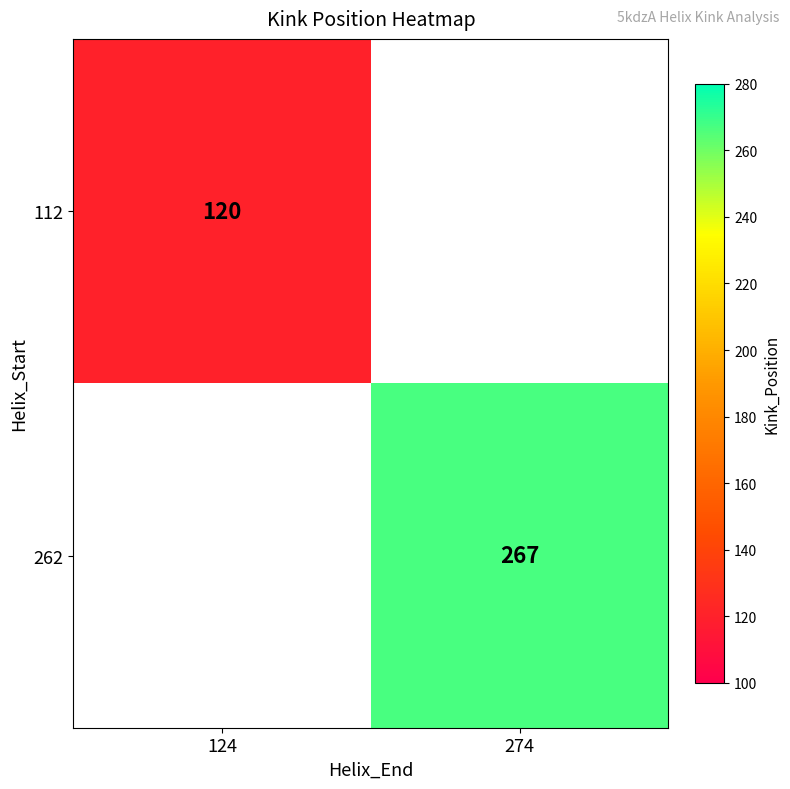

The value of 112 at 124 is 120. True or false?

True